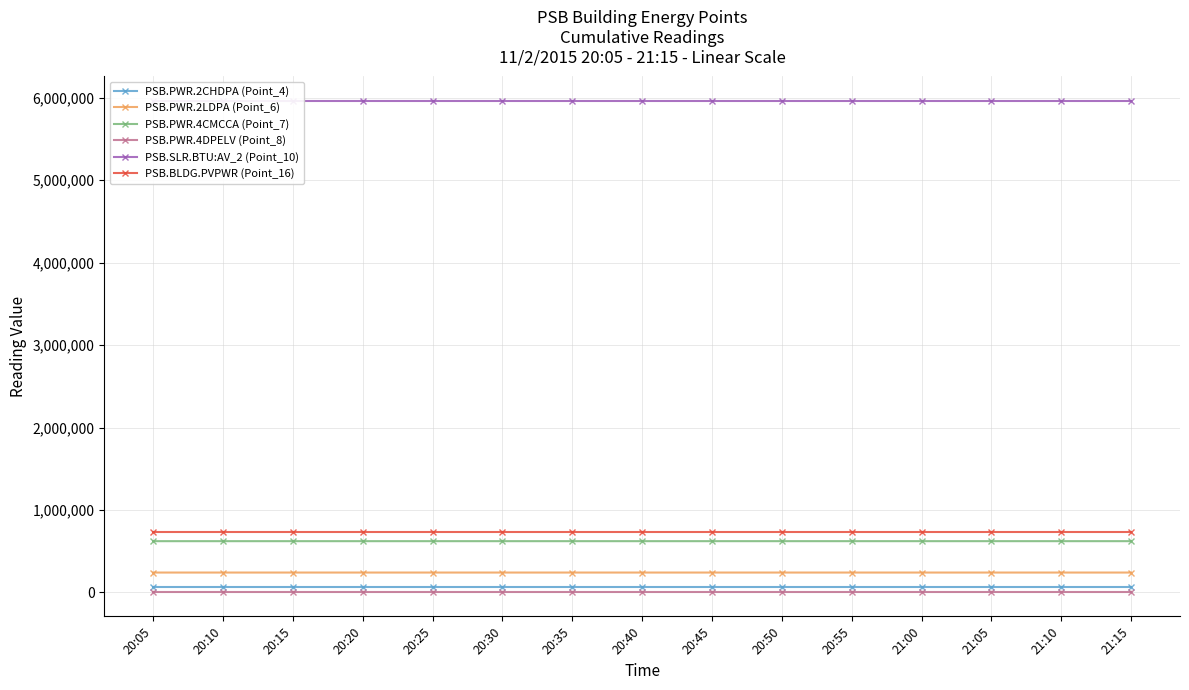

Rank the categories by PSB.PWR.2CHDPA (Point_4) value from lowest to highest.

20:05, 20:10, 20:15, 20:20, 20:25, 20:30, 20:35, 20:40, 20:45, 20:50, 20:55, 21:00, 21:05, 21:10, 21:15